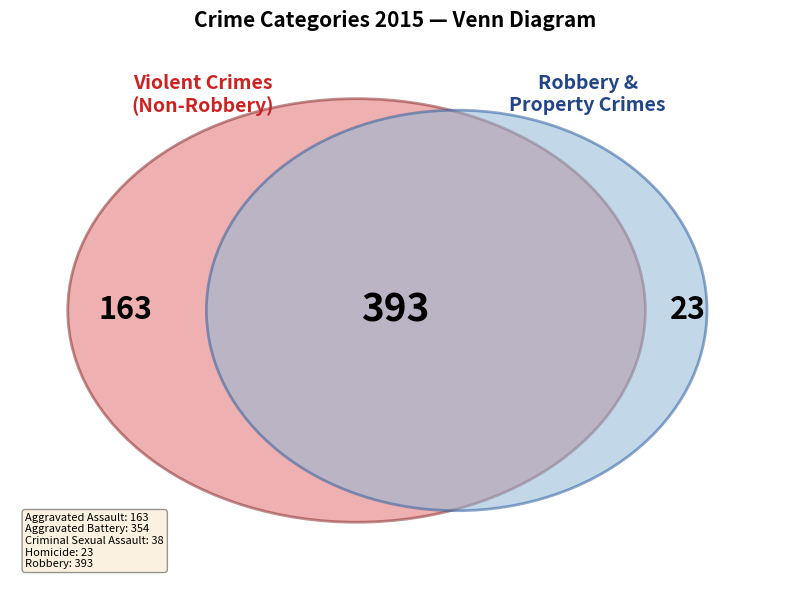

Does Aggravated Battery represent more than half of the total?

No